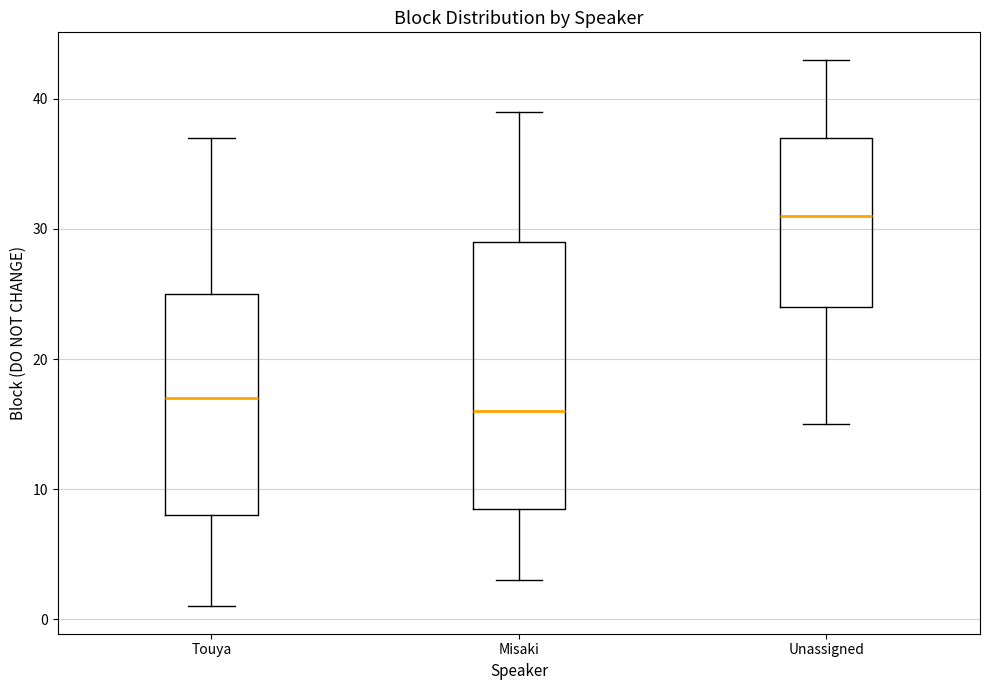

Comparing the boxes themselves (not the whiskers), which one is the tallest?

Misaki